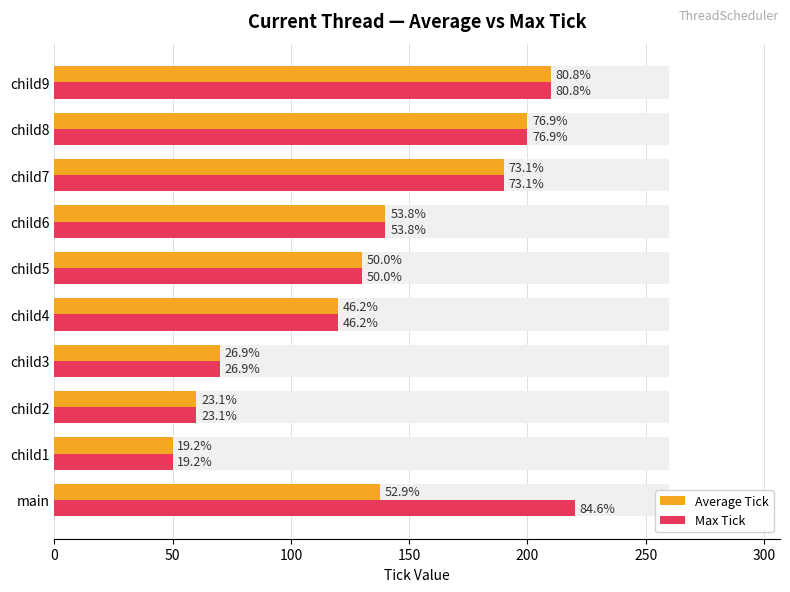

What are all the series names shown in the legend?

Average Tick, Max Tick